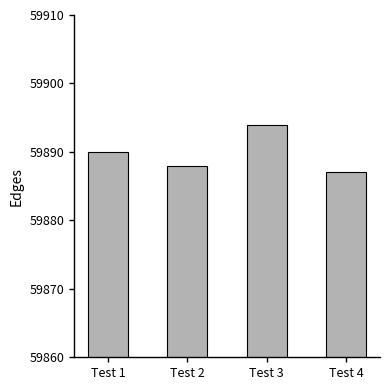

Rank the categories by value from highest to lowest.

Test 3, Test 1, Test 2, Test 4